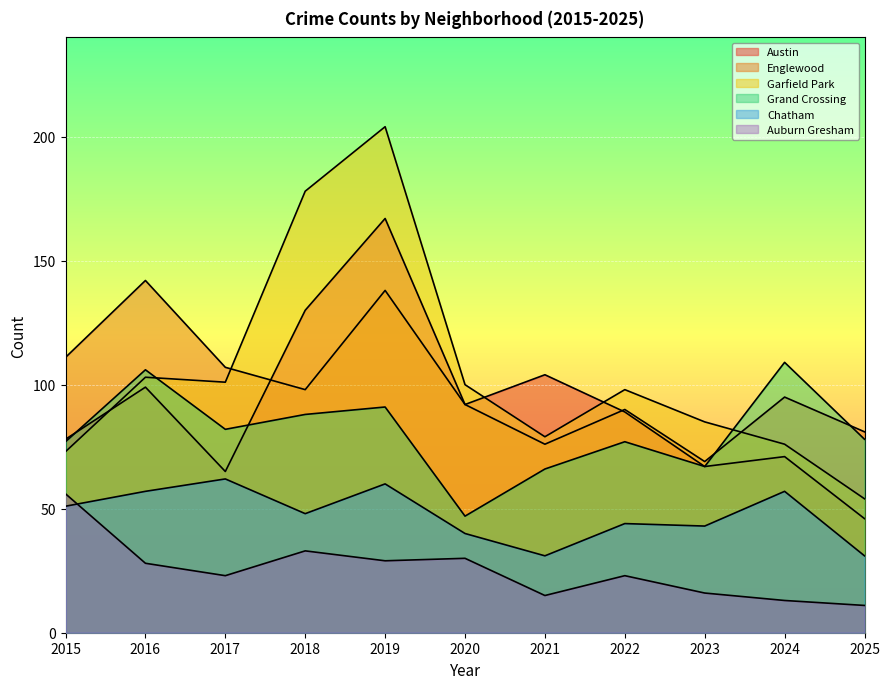

Where does the Englewood series first go above 95?

2015